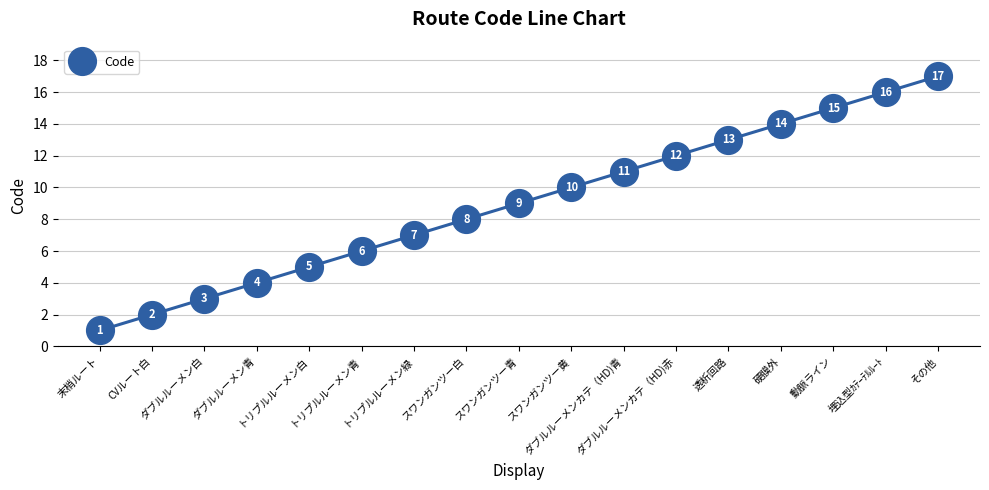

Which category has the highest value across all series?

その他